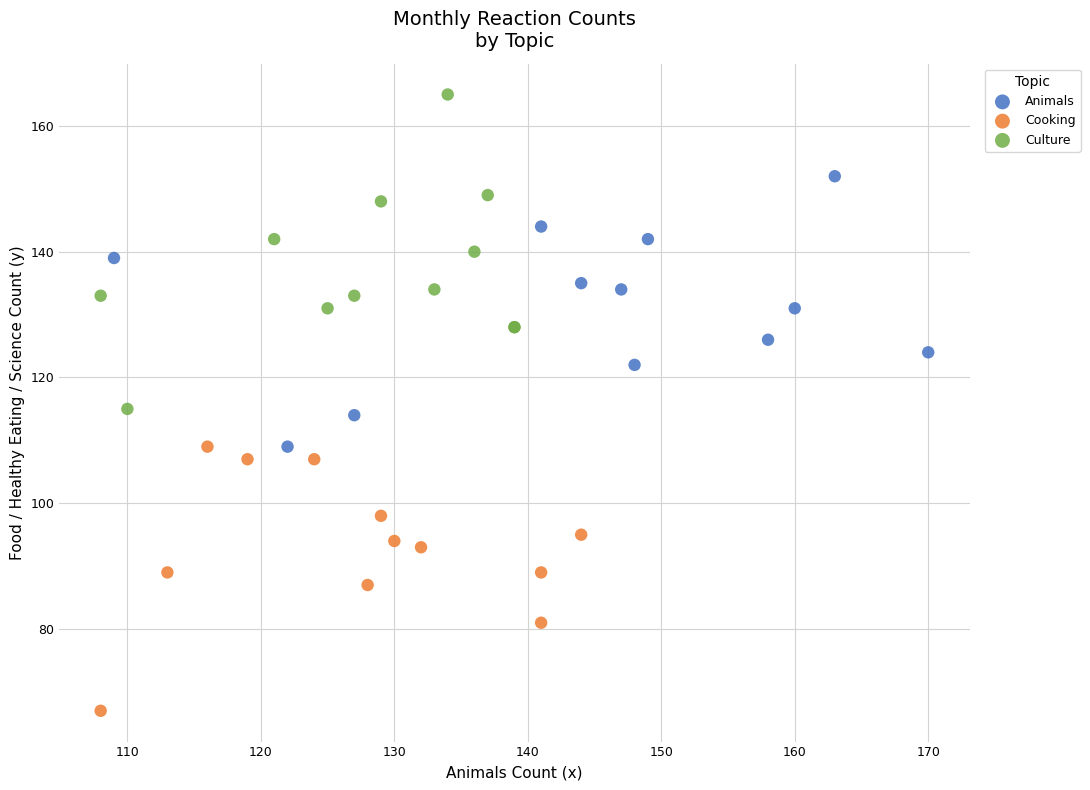

Which series has the largest Y range (max minus min)?

Culture